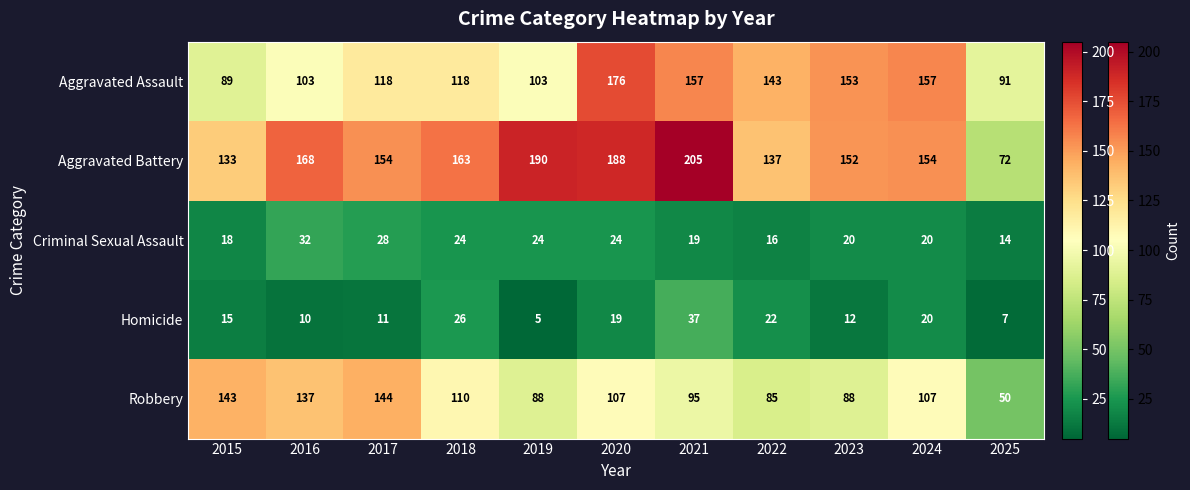

Rank the series by their maximum value, from lowest to highest.

Criminal Sexual Assault, Homicide, Robbery, Aggravated Assault, Aggravated Battery